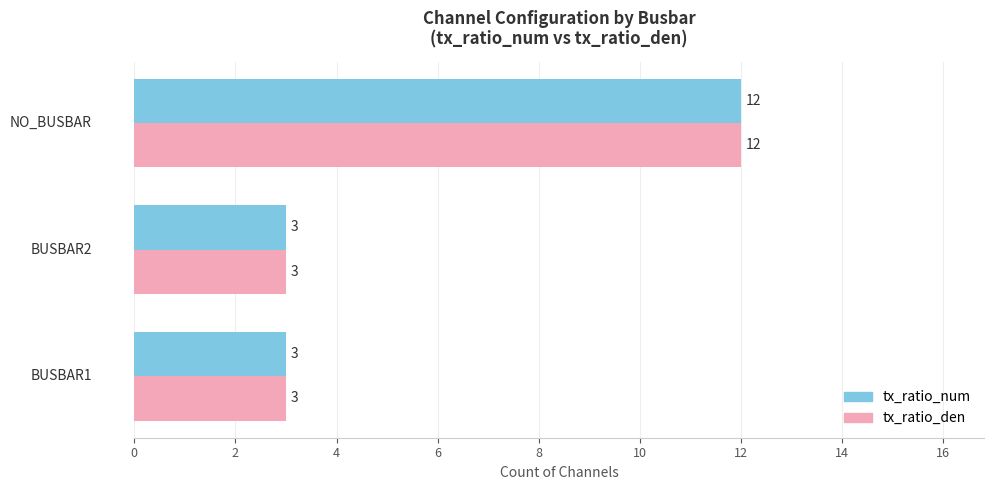

What is the difference between the maximum and minimum values in the tx_ratio_den series?

9